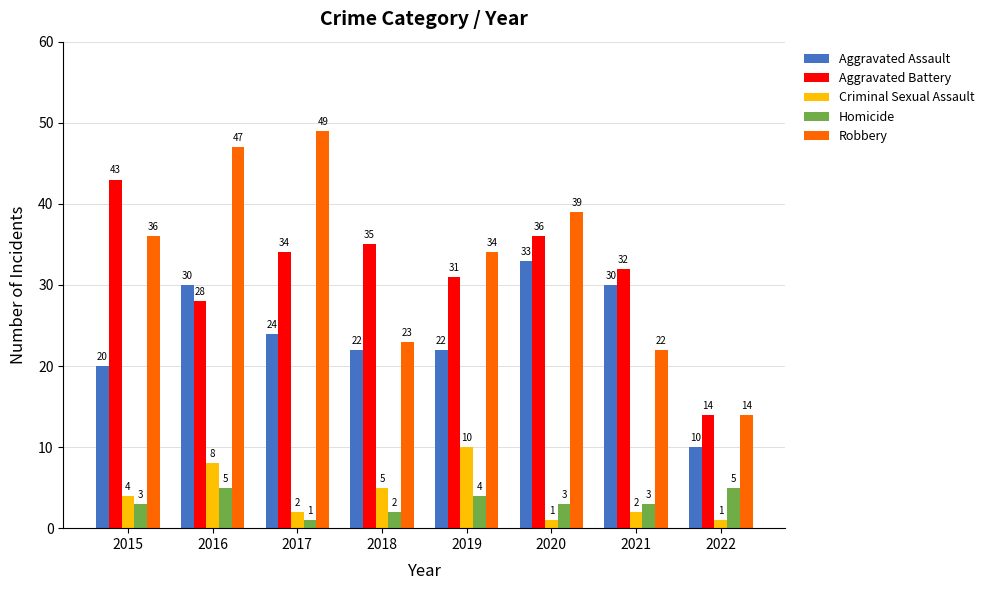

Which series has the largest range (max minus min)?

Robbery